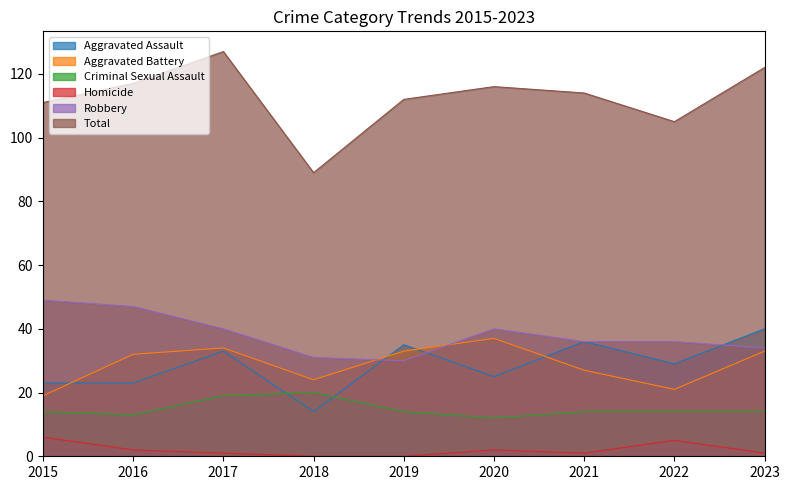

At which label does Homicide reach its peak?

2015